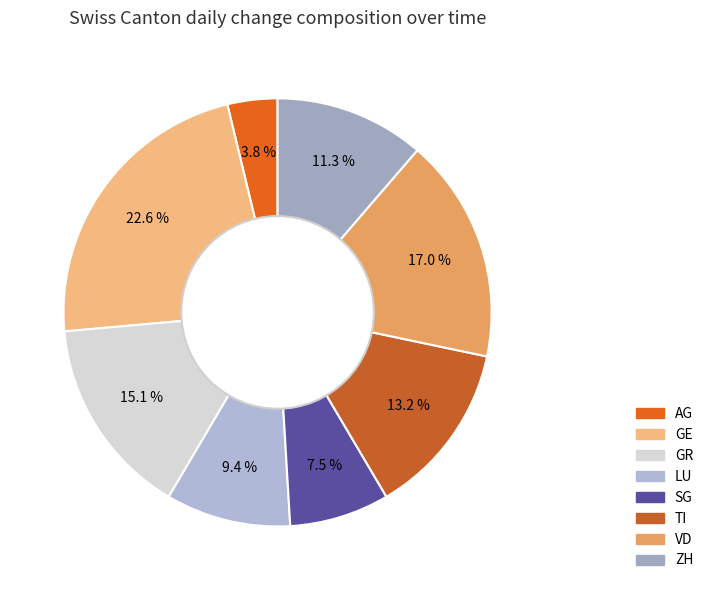

Count the number of slices in the pie.

8